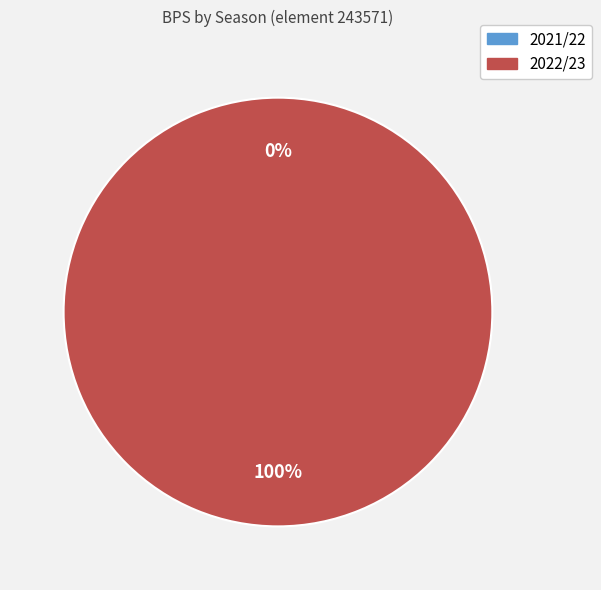

To the nearest percent, what is the average slice percentage?

50%